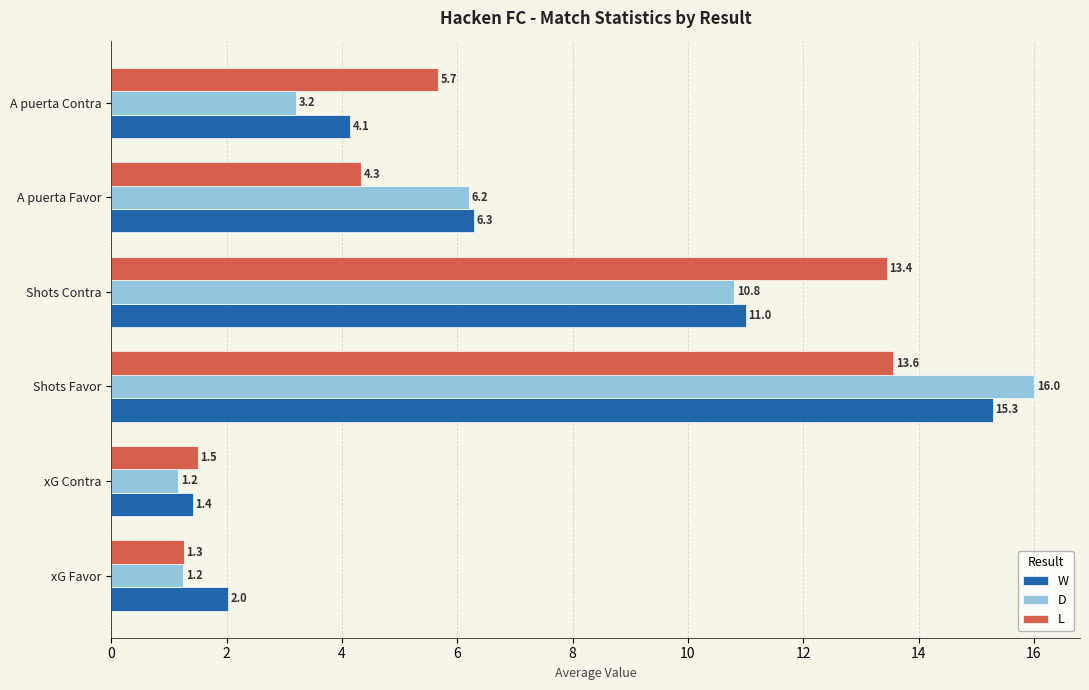

What is the difference between the maximum and second lowest values in the L series?

12.1